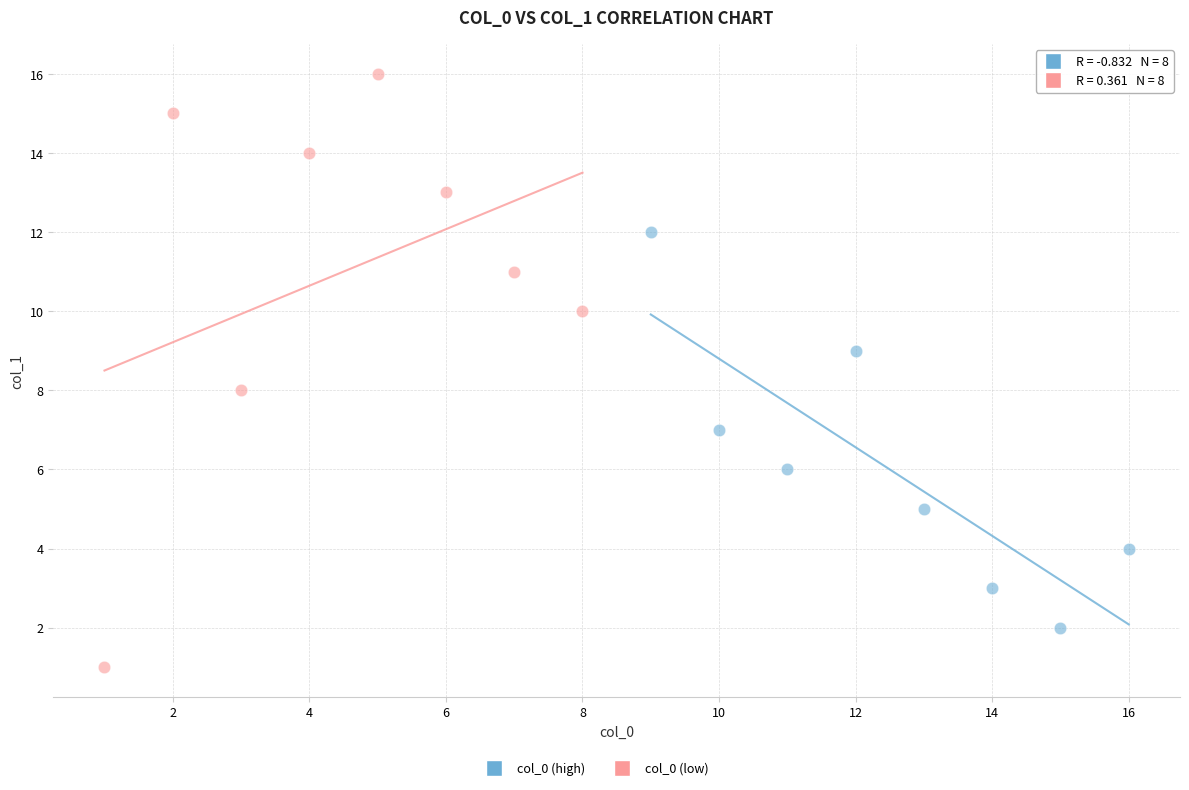

Which series reaches the maximum Y coordinate?

col_0 (low)